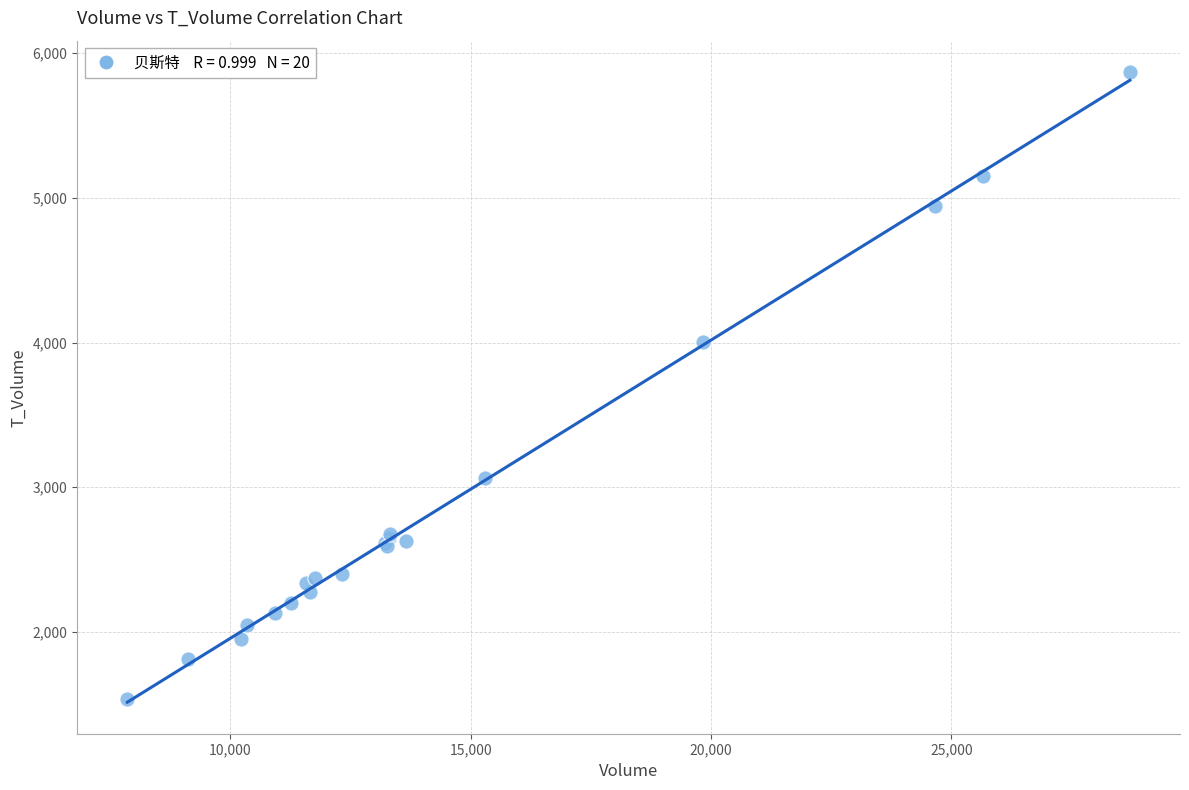

What Y value in the scatter plot is closest to 3703?

4005